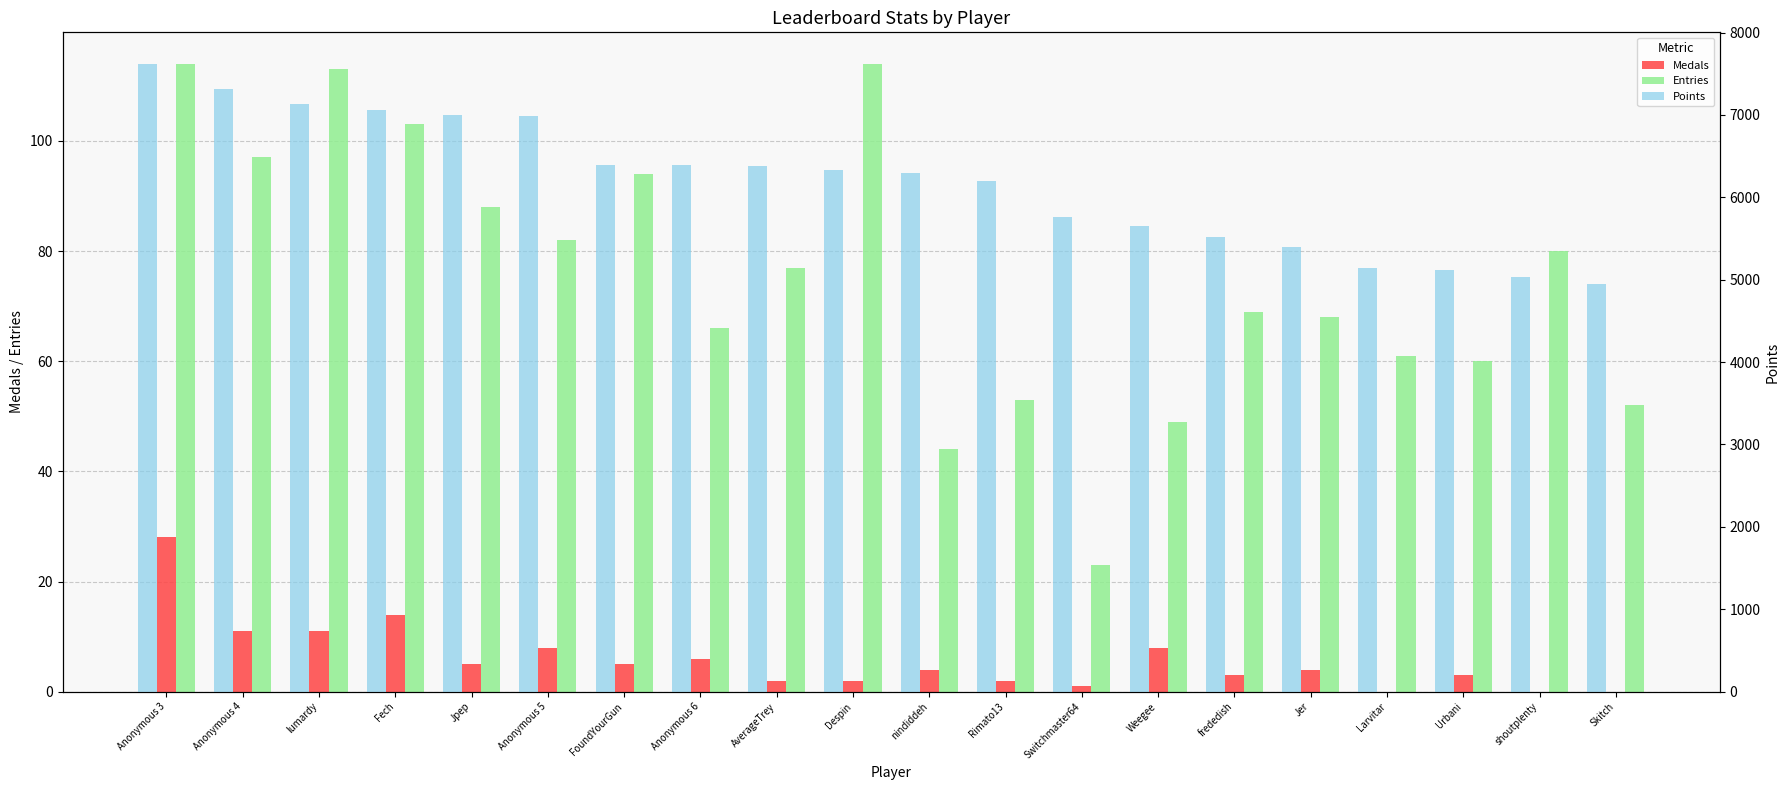

What is the label of the 2nd bar from the left?

Anonymous 4